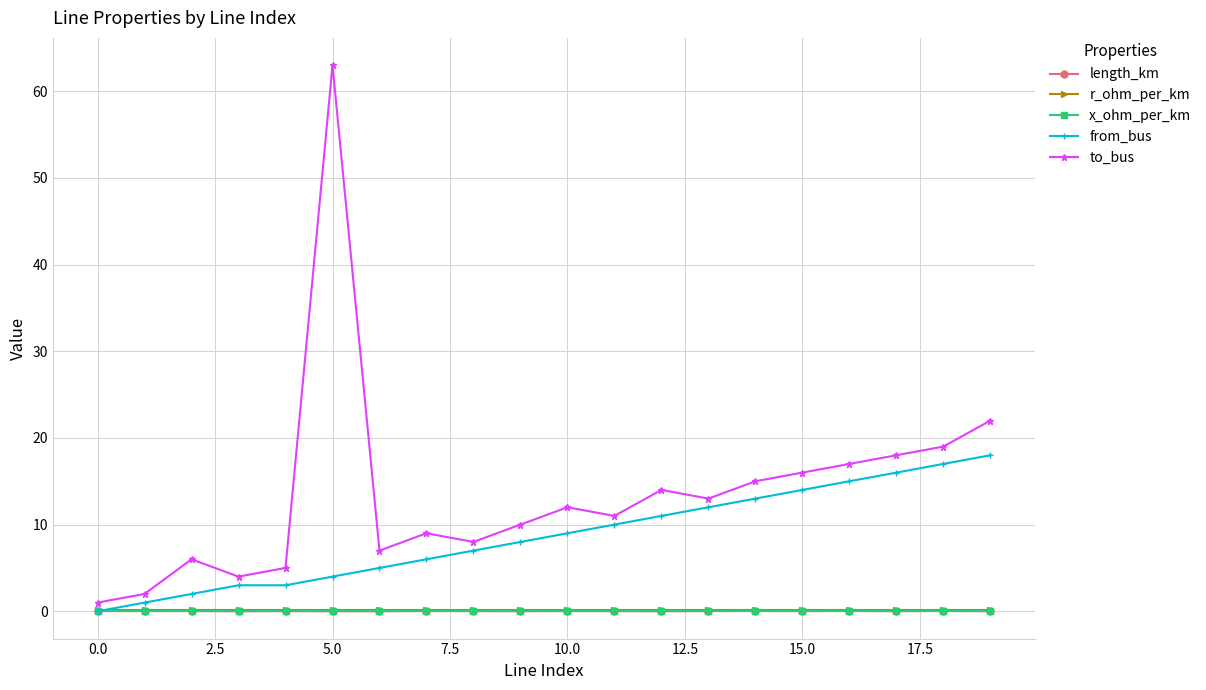

Which series has the widest spread of values?

to_bus